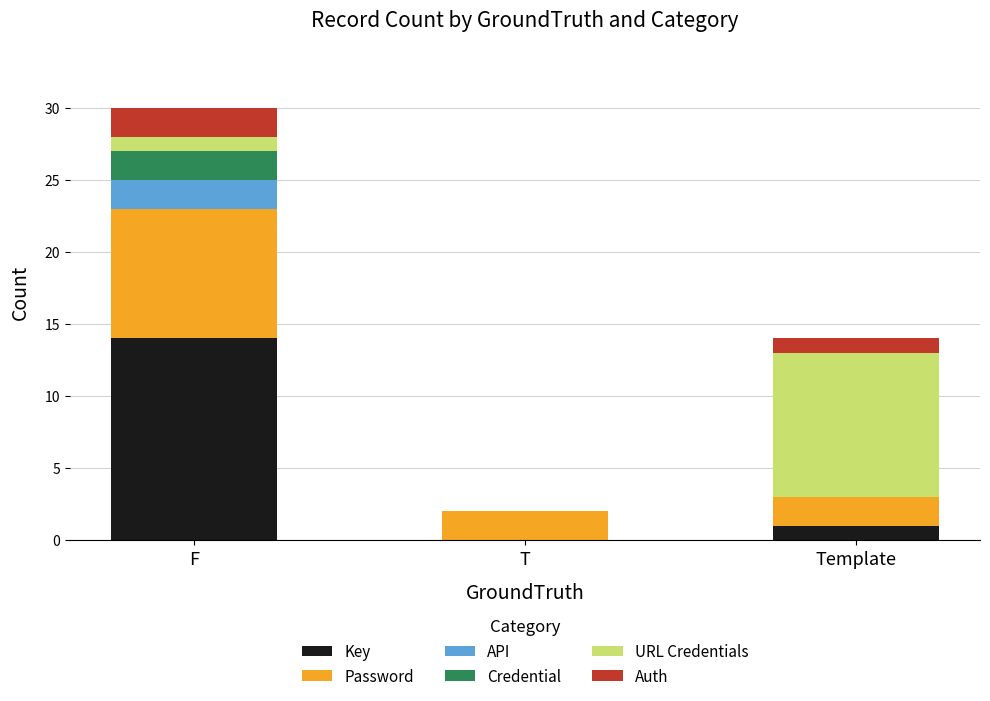

Which category has the highest value in the Key series?

F